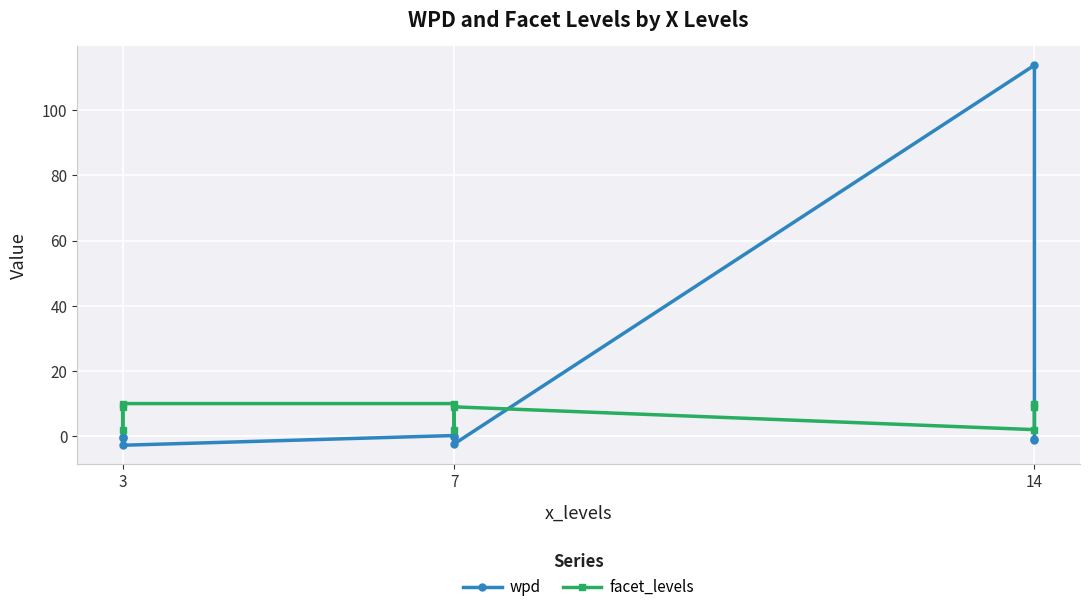

List the series in order of their peak value, lowest first.

facet_levels, wpd